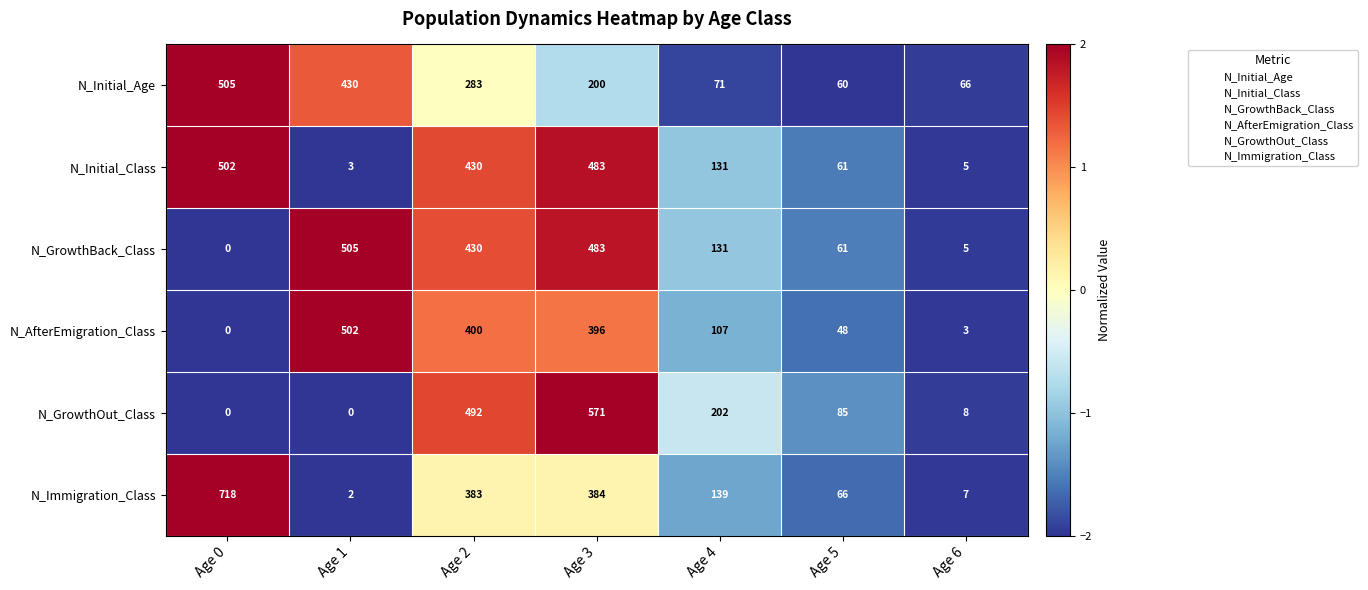

Which category has the lowest value in the N_AfterEmigration_Class series?

Age 0